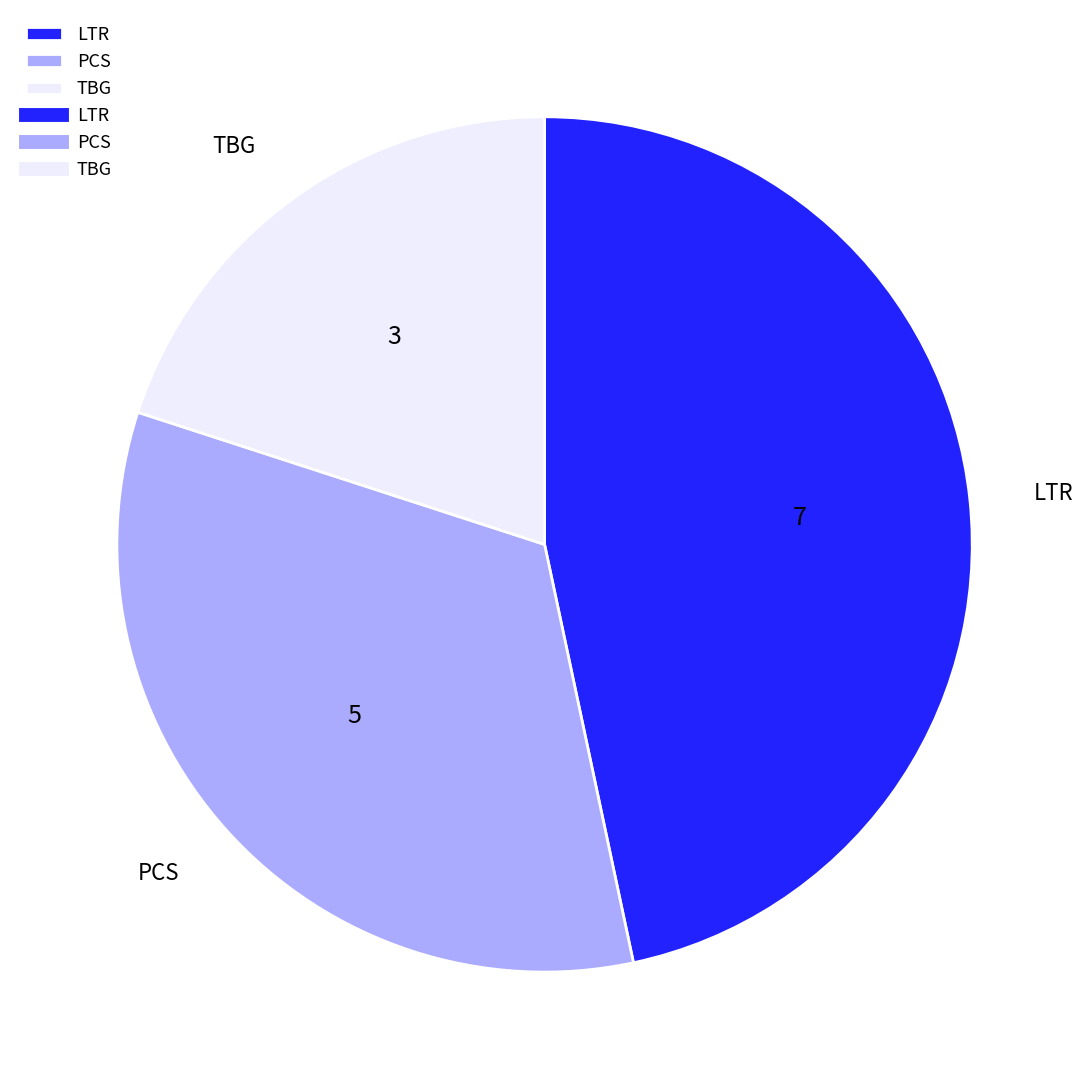

How many slices are in this pie chart?

3